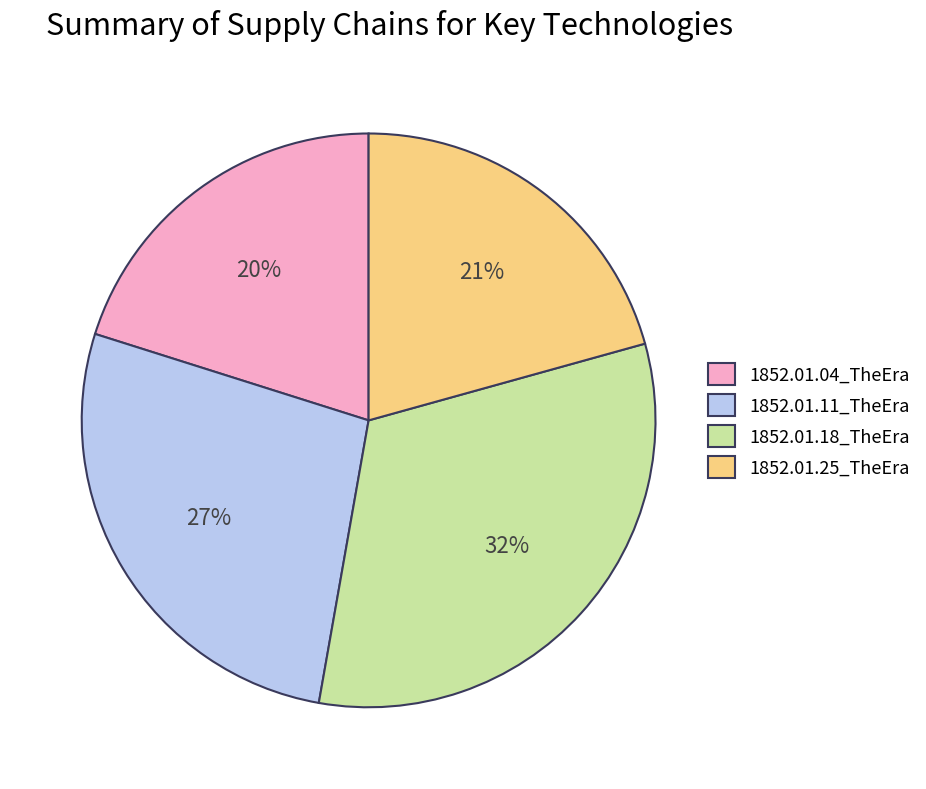

To the nearest percent, what percentage of the pie is 1852.01.18_TheEra?

32%